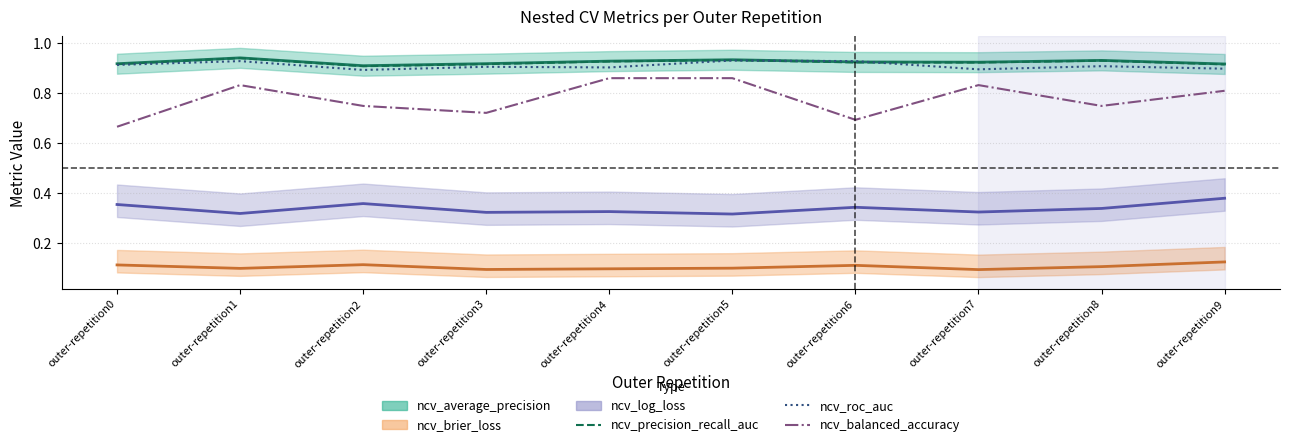

Does the chart display data point markers on the line(s)?

No